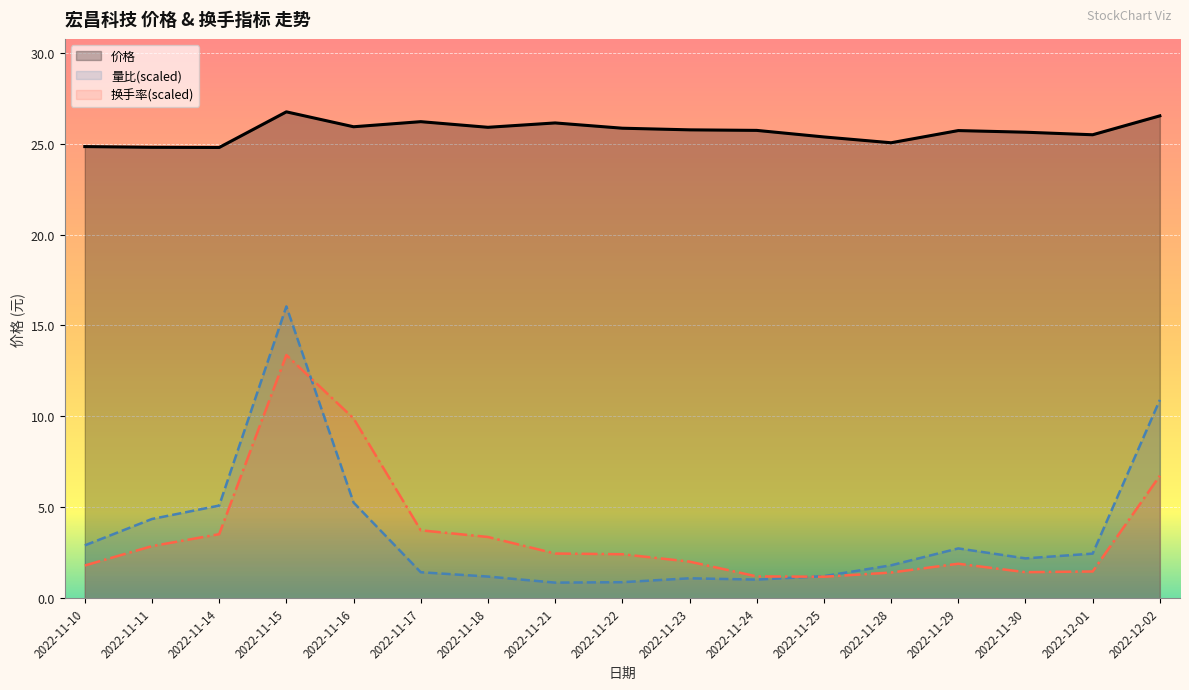

Between 2022-11-17 and 2022-11-15, which is larger?

2022-11-15